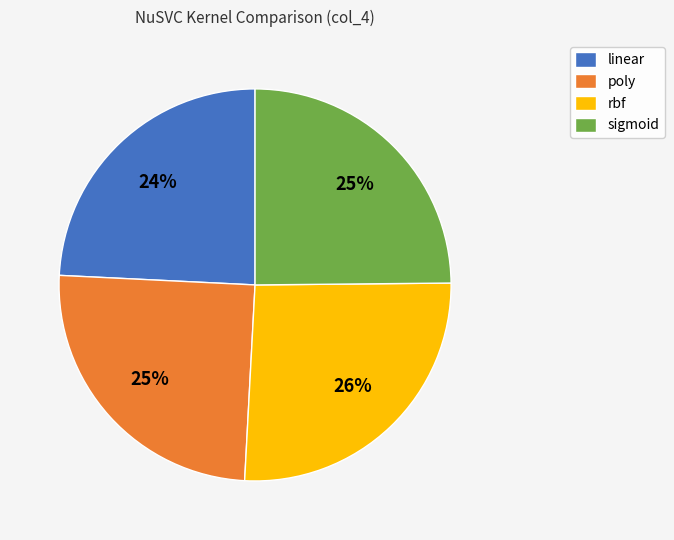

Is poly the majority of the pie?

No